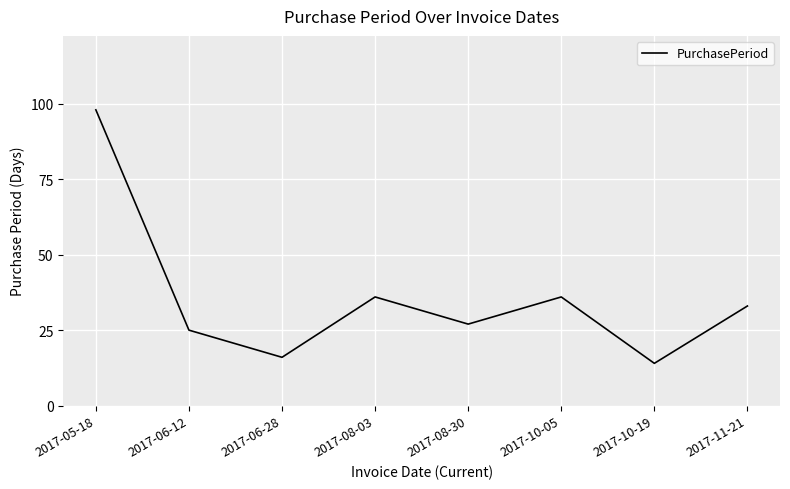

What is the difference between the values at 2017-05-18 and 2017-10-05?

62